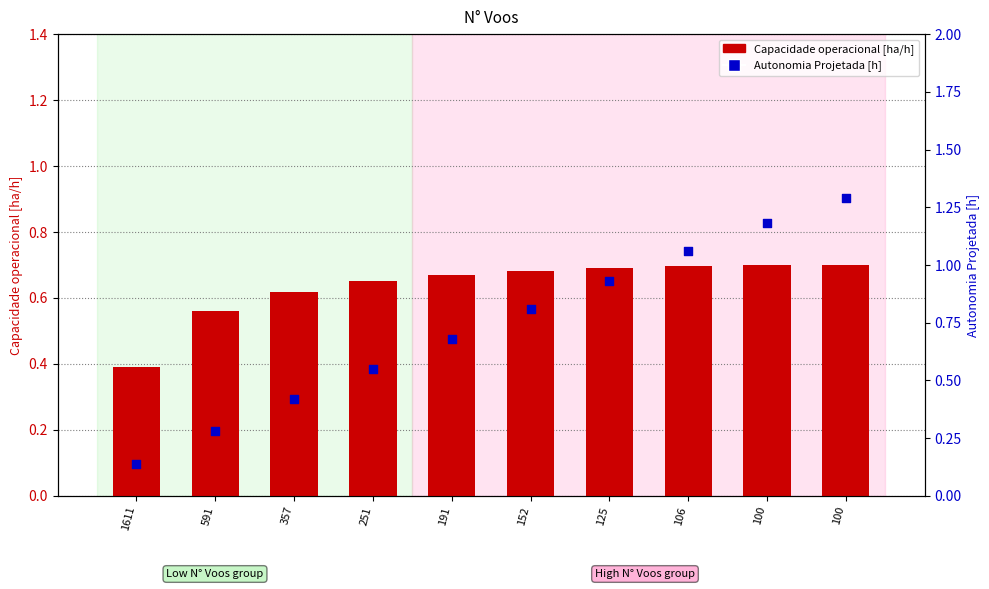

At how many categories does at least one series exceed 0?

10